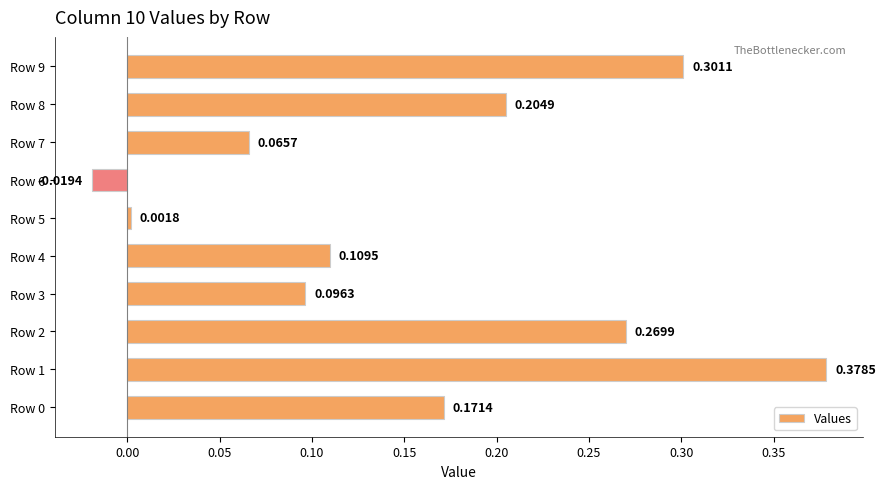

Between Row 6 and Row 1, which is larger?

Row 1